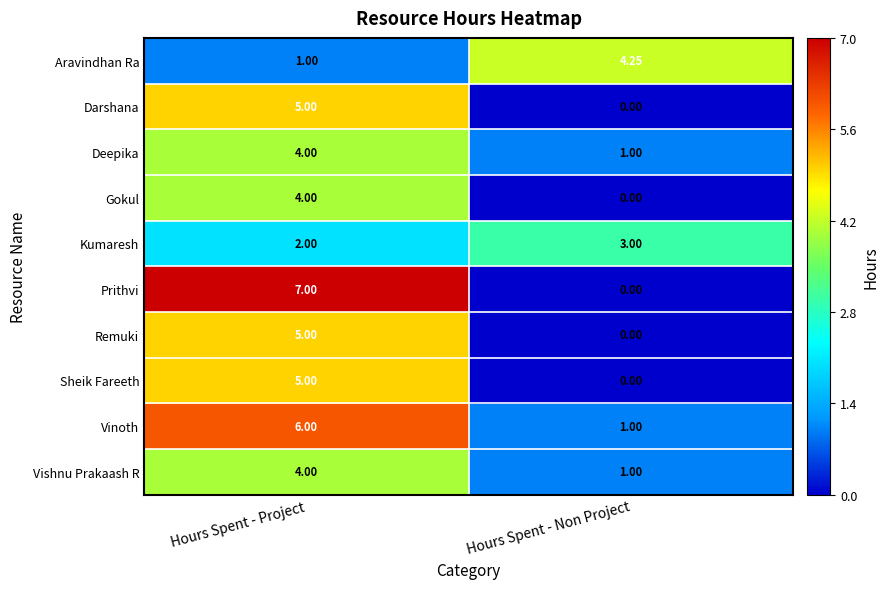

Between Hours Spent - Project and Hours Spent - Non Project, which series saw the biggest shift?

Prithvi